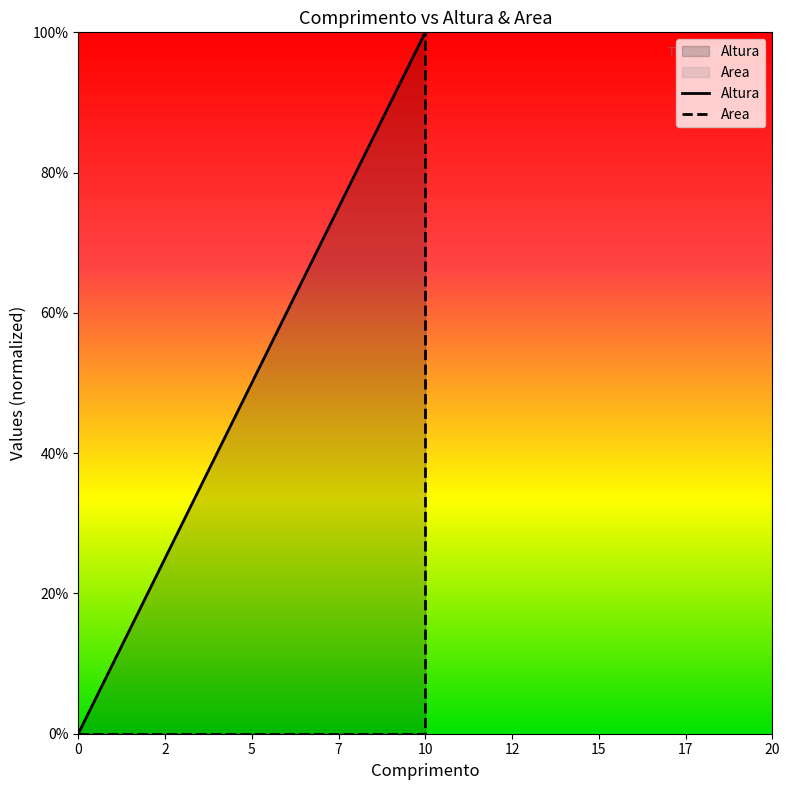

Between 0 and 10, which is larger?

10